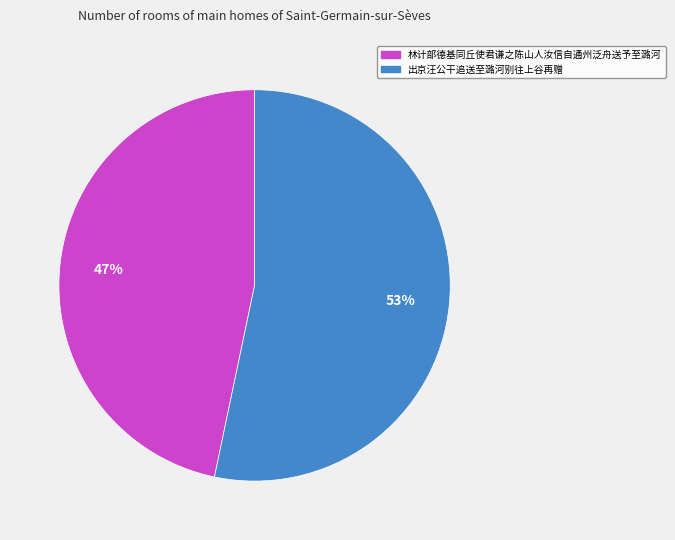

True or false: 出京汪公干追送至潞河别往上谷再赠 accounts for 43% of the total.

False